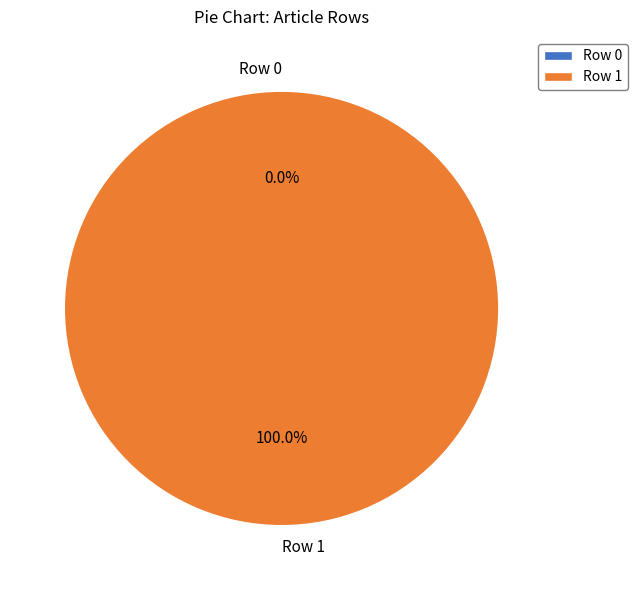

Is Row 0 the majority of the pie?

No